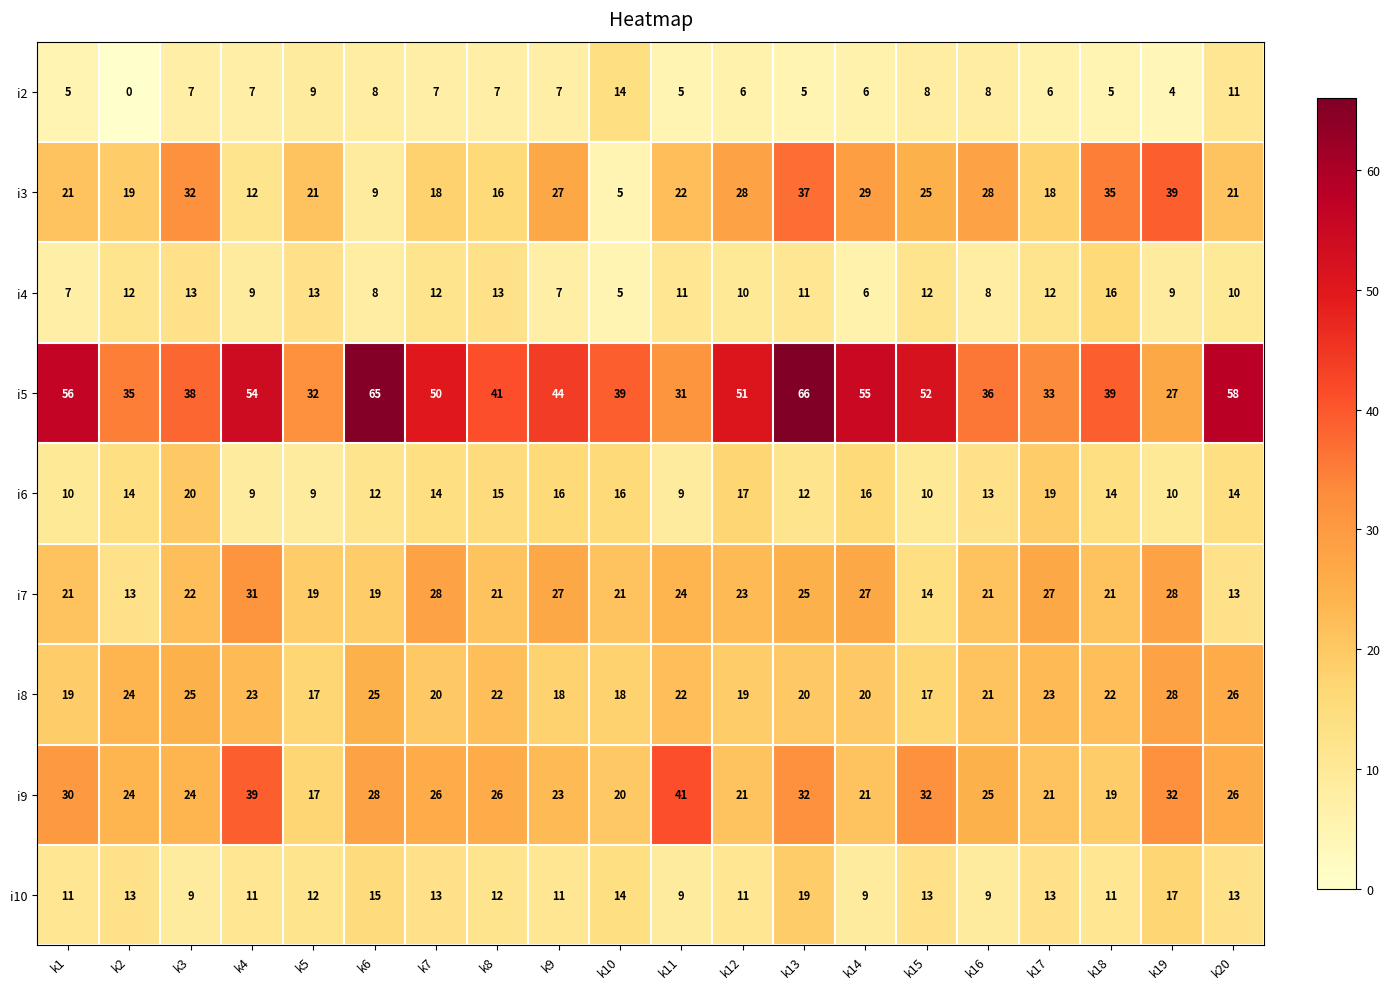

What is the total value across all series at k7?

188